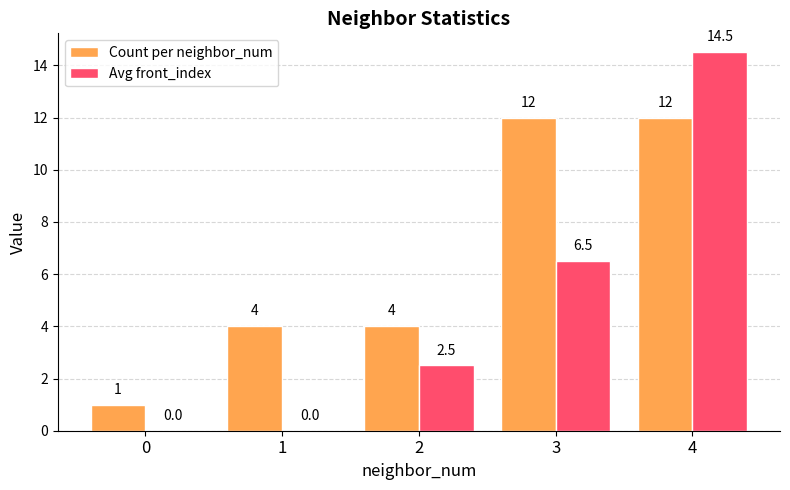

What is the sum of all Count per neighbor_num values?

33.0